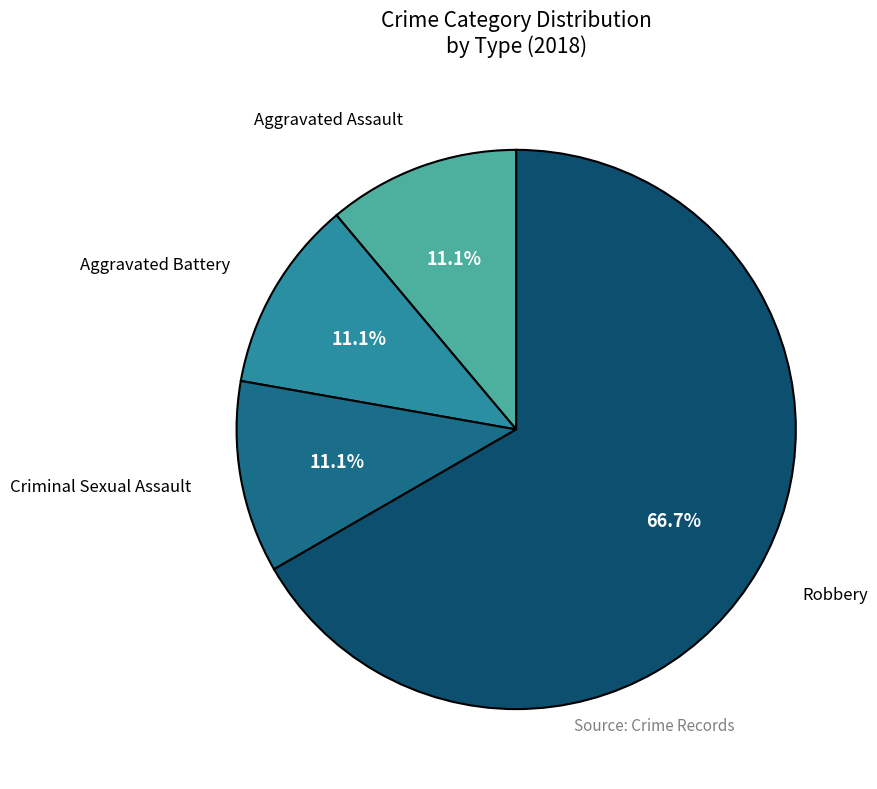

Is there any slice that represents more than half of the pie?

Yes